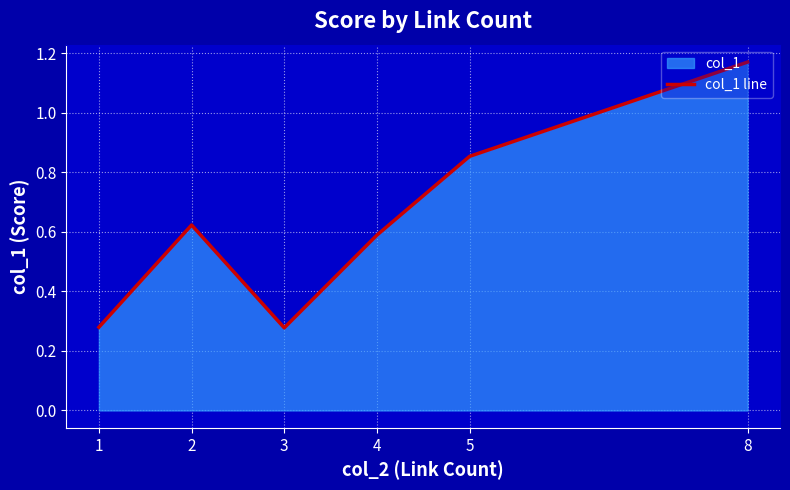

Count the values in the range 0 to 1.

5